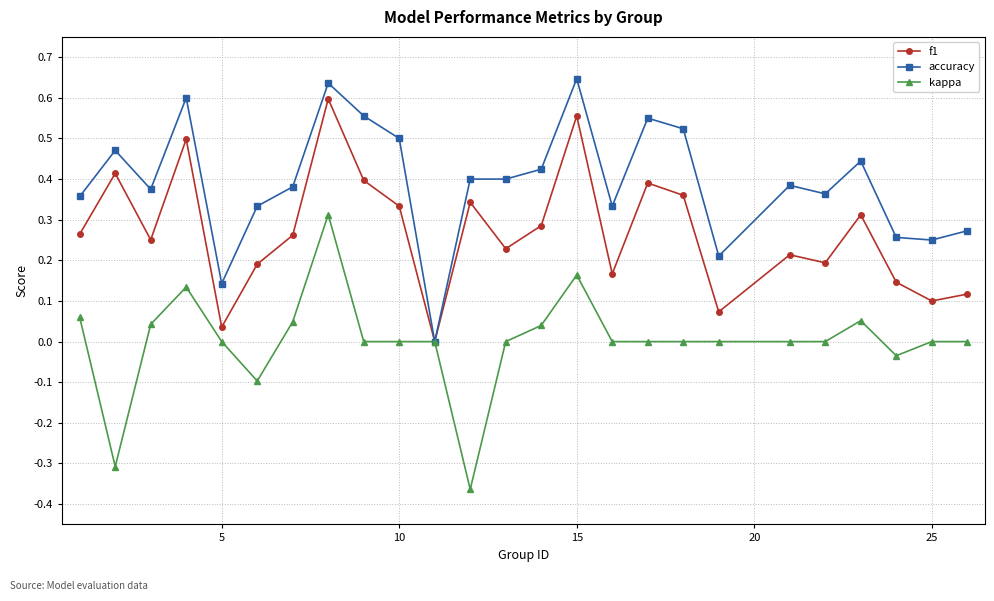

True or false: f1 has more than 2 interior local peaks.

True